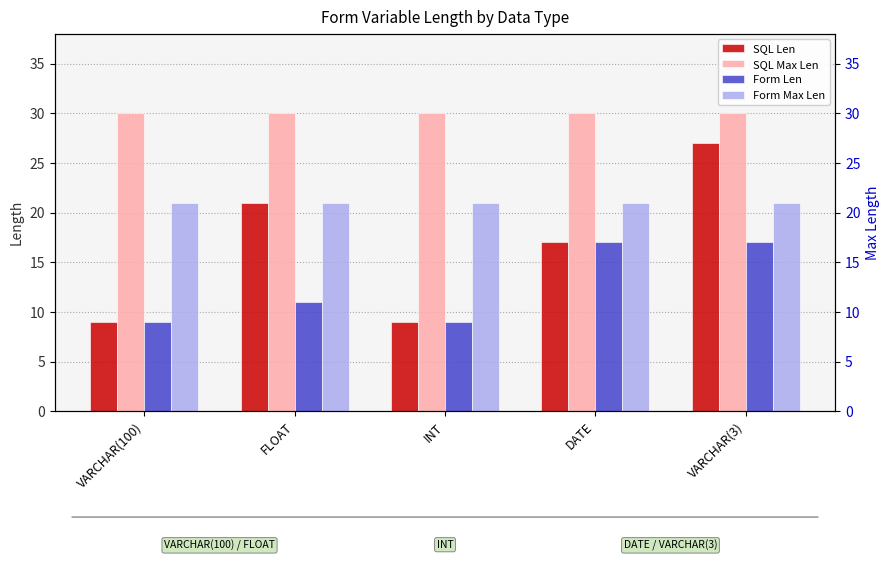

Are the bars grouped side by side (vs. stacked)?

Yes